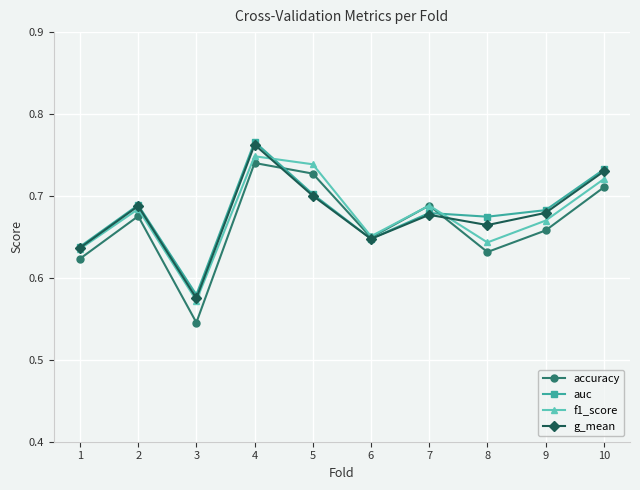

At which label does g_mean reach its peak?

4